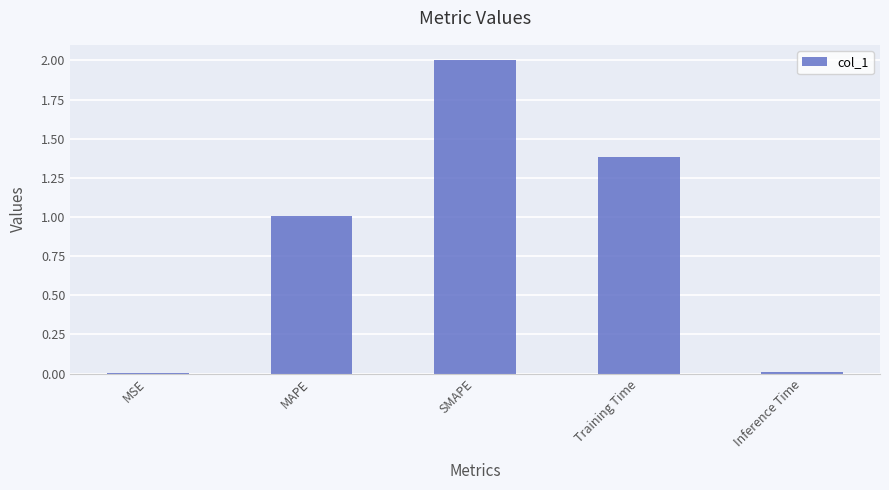

Does the chart contain stacked bars?

No